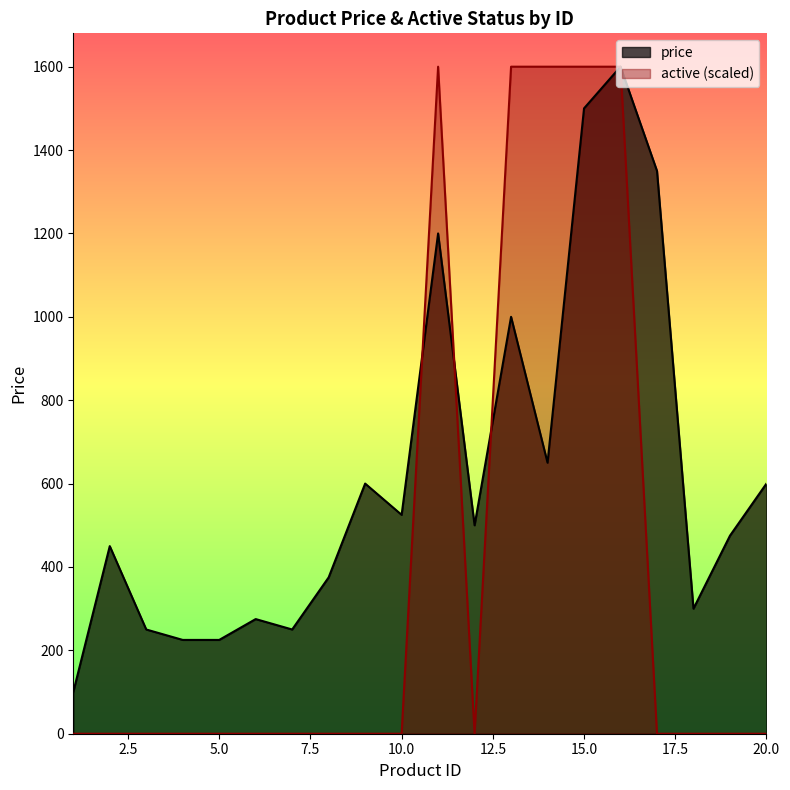

What is the average value of the active series?

400